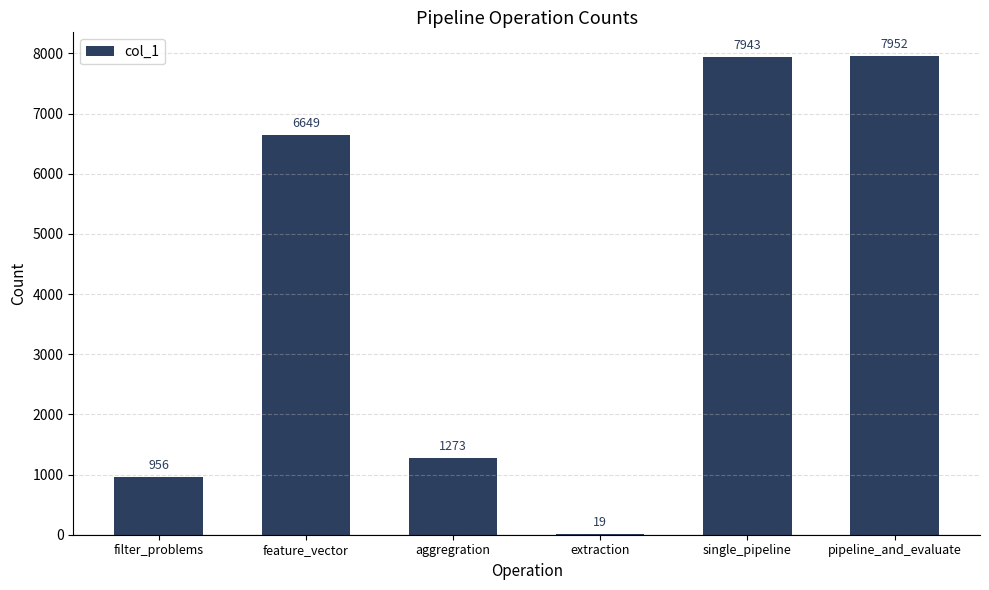

Which has a higher value, extraction or aggregration?

aggregration